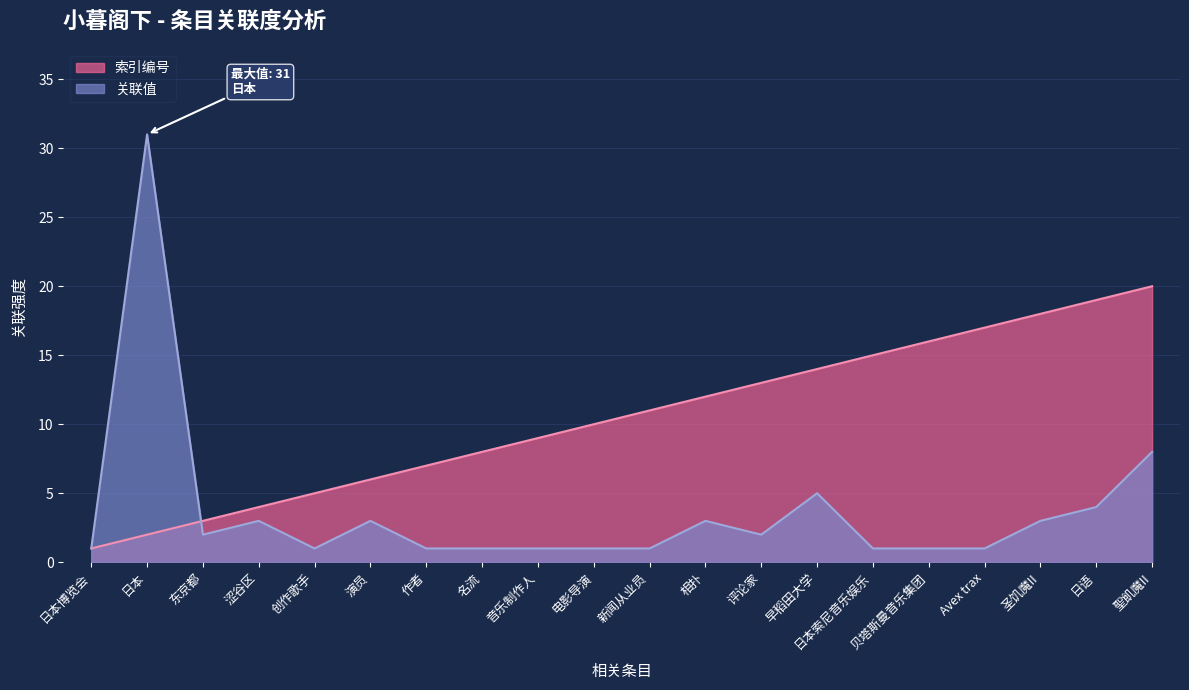

Which series ends up on top after the final intersection of 关联值 and 索引编号?

索引编号